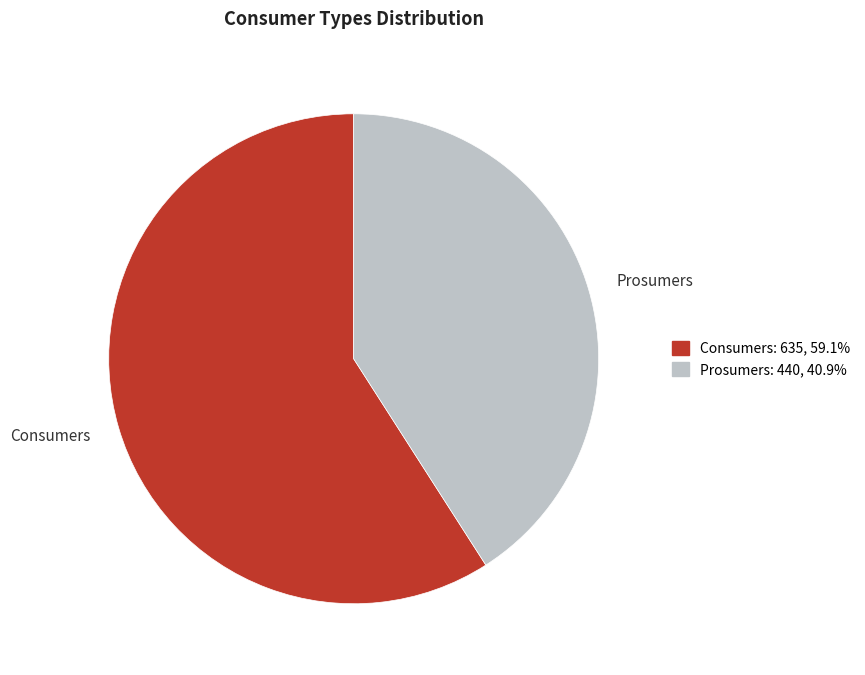

Between Consumers and Prosumers, which is larger?

Consumers